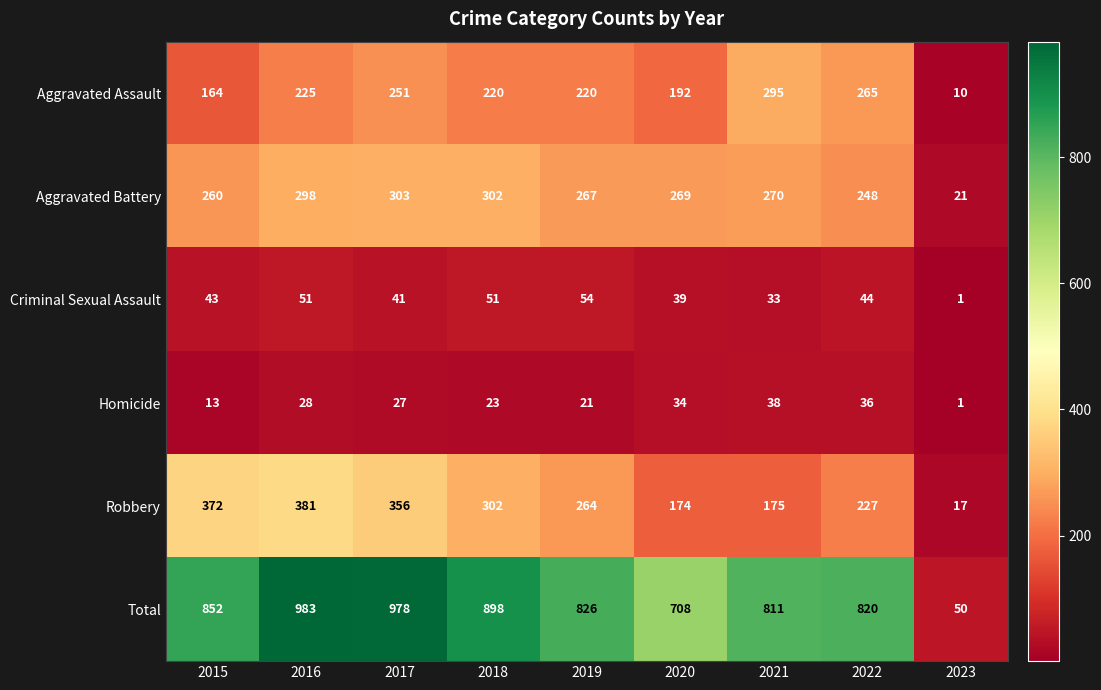

What is the maximum value shown in the chart?

983